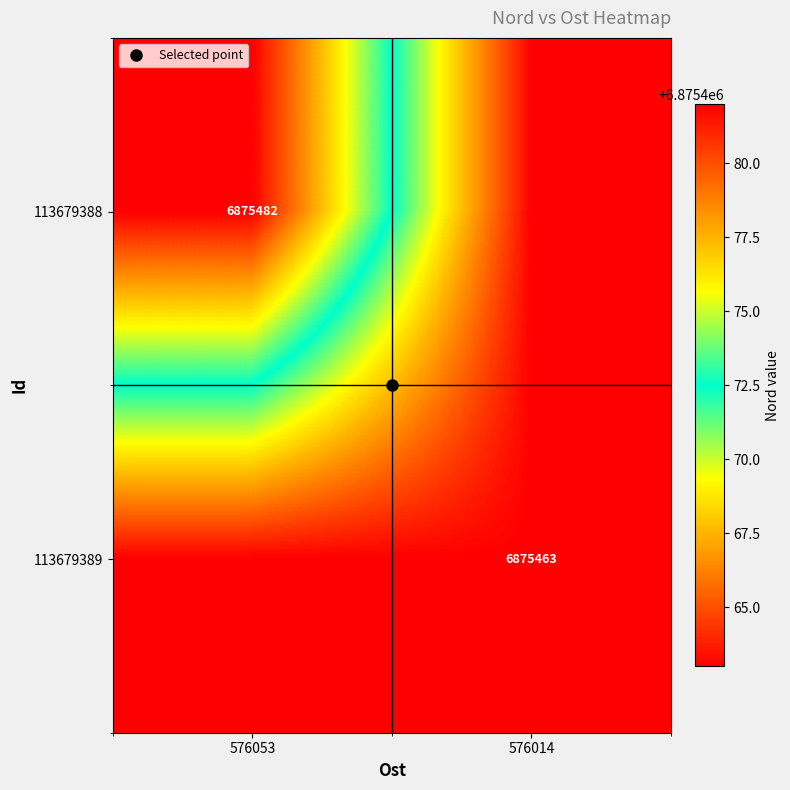

Where is 113679389 nearest to the value 6875463?

576053